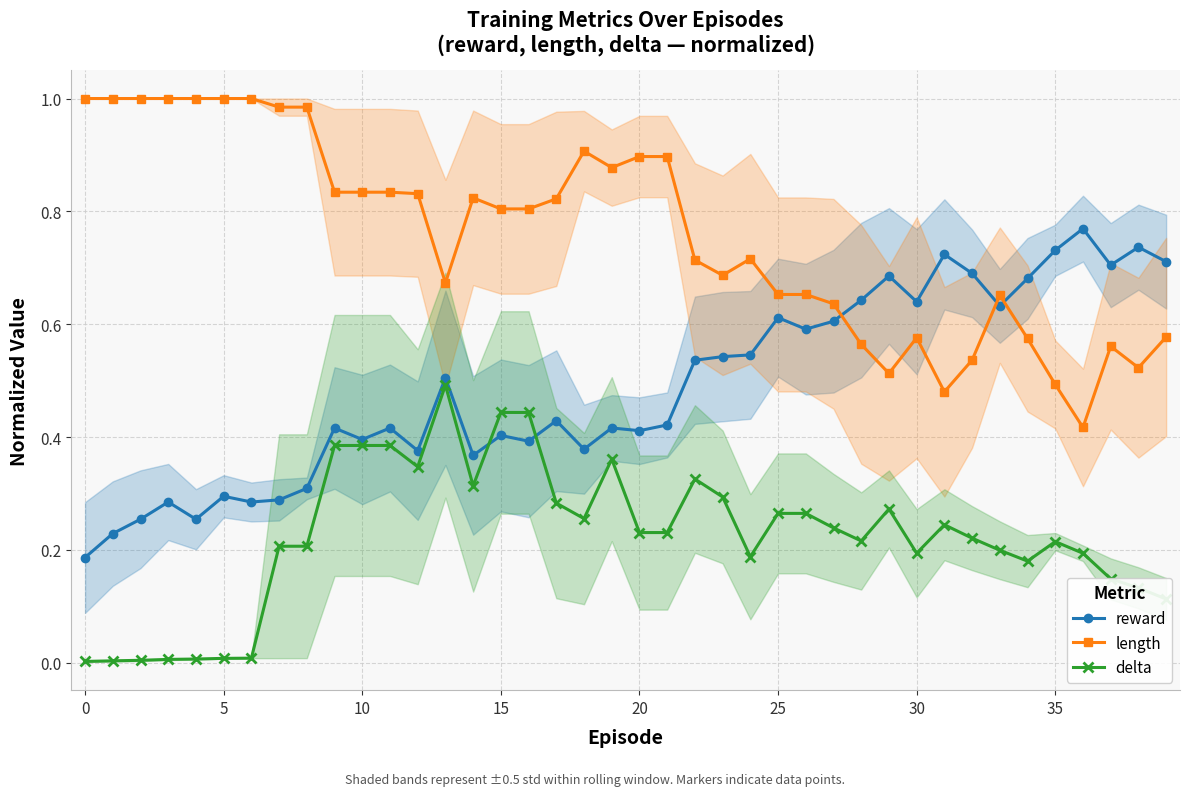

True or false: length has a value of 0.5 at 5.

False